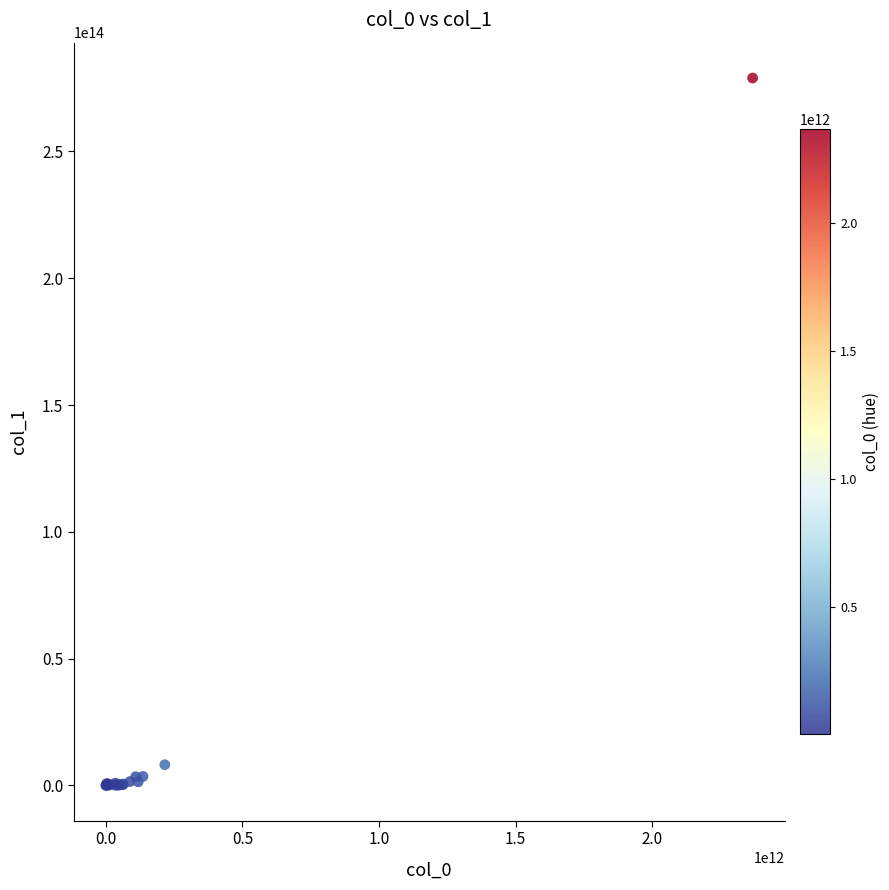

What Y value in the scatter plot is closest to 139490932602915?

8146679717906